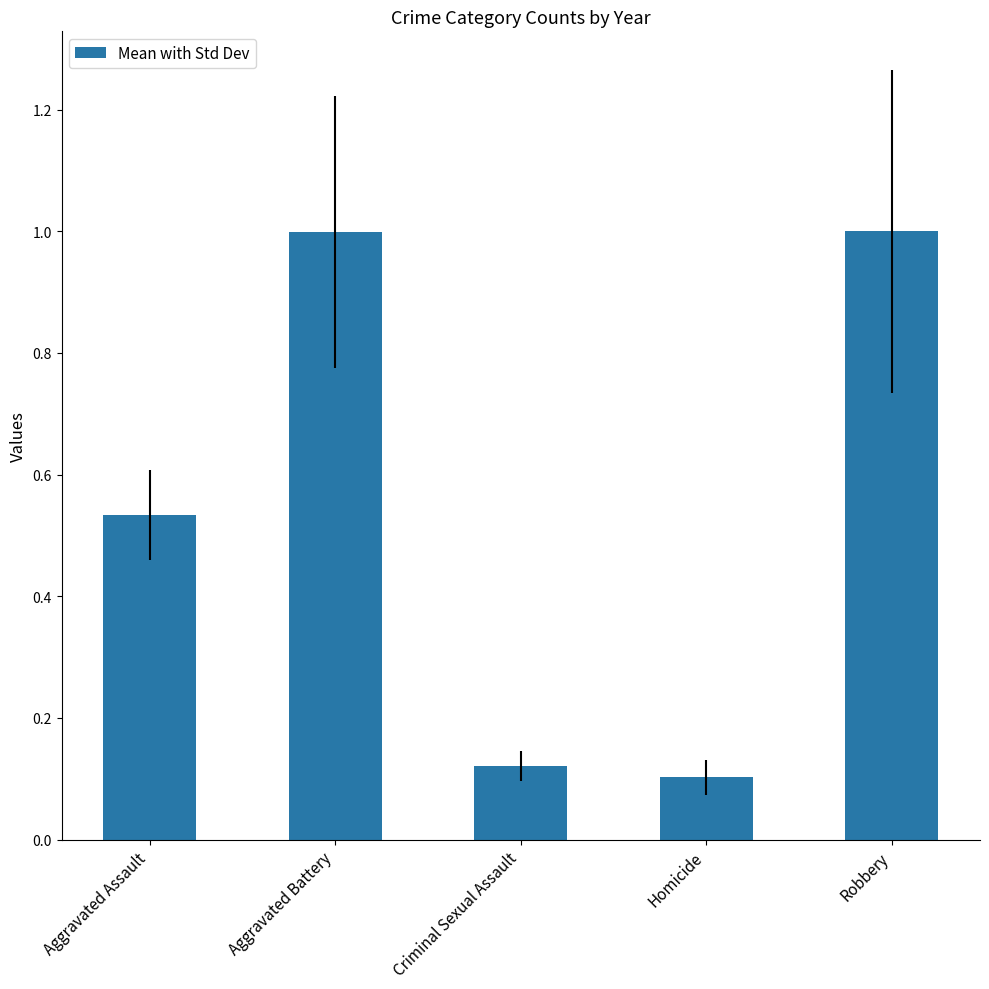

What position from the right is Aggravated Battery?

4